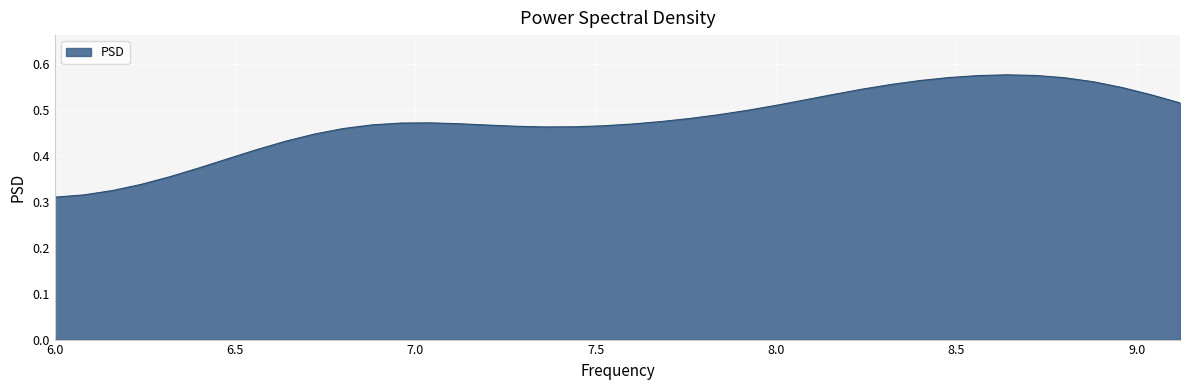

Is this an area chart (filled region under the line)?

Yes